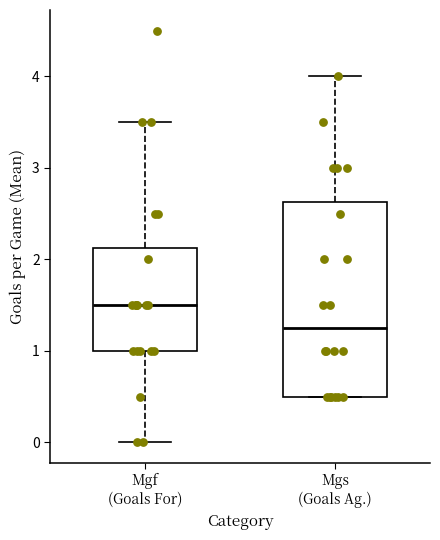

Which box has the highest median line?

Mgf (Goals For)